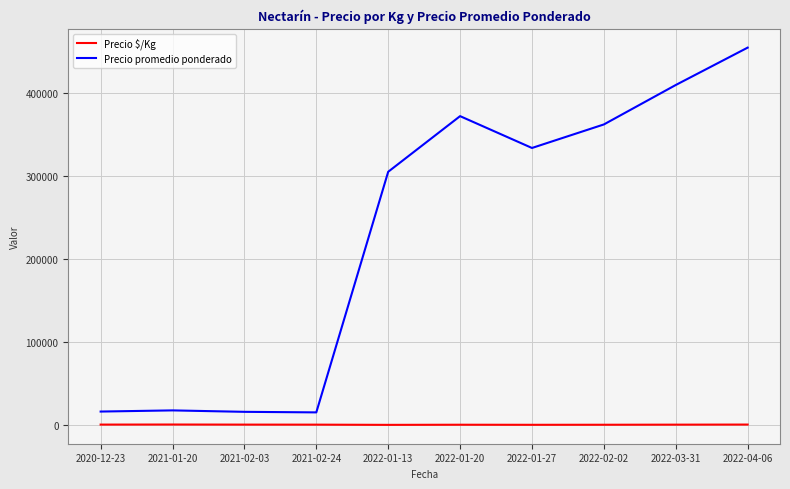

Is the value of Precio promedio ponderado at 2021-02-24 greater than the value of Precio $/Kg at 2021-01-20?

Yes